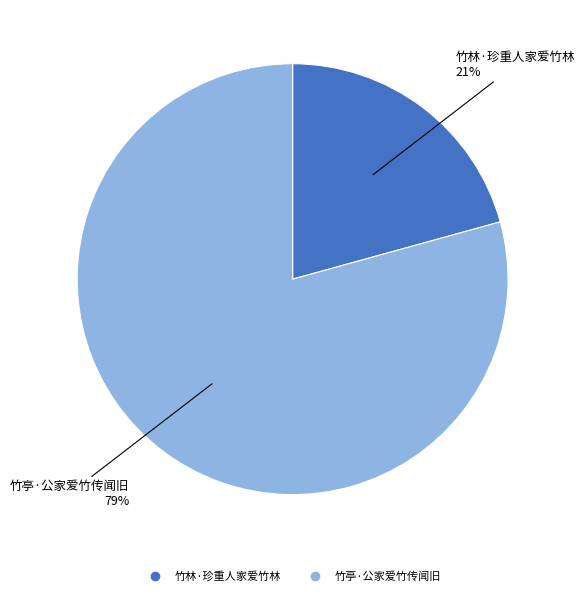

Combined, do 竹亭·公家爱竹传闻旧 and 竹林·珍重人家爱竹林 account for over 50%?

Yes